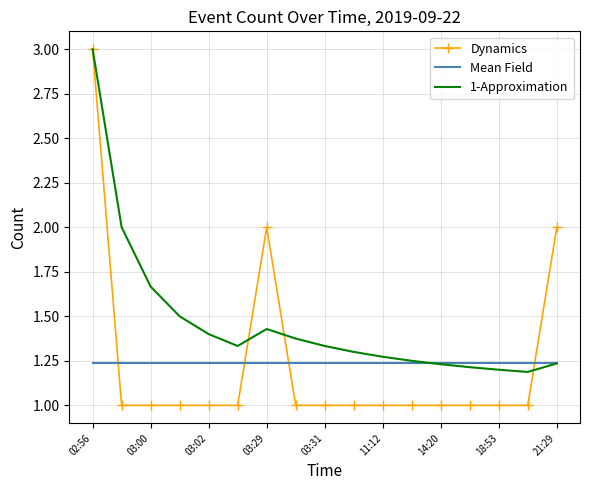

What is the sum of all Dynamics values?

21.0